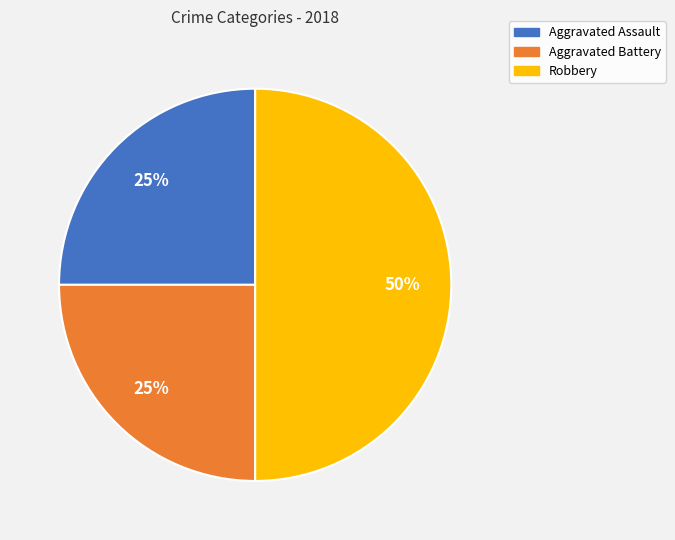

Does Aggravated Battery account for over 50% of the chart?

No